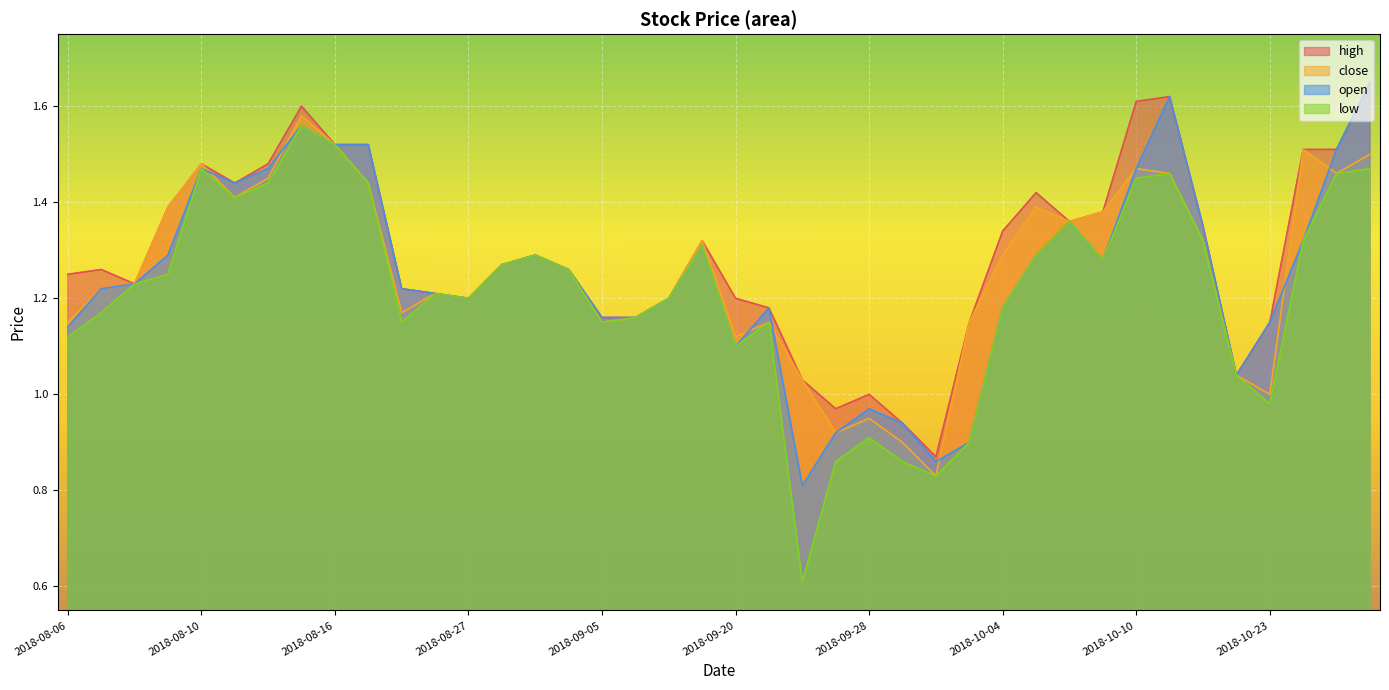

At which label does close reach its peak?

2018-08-15